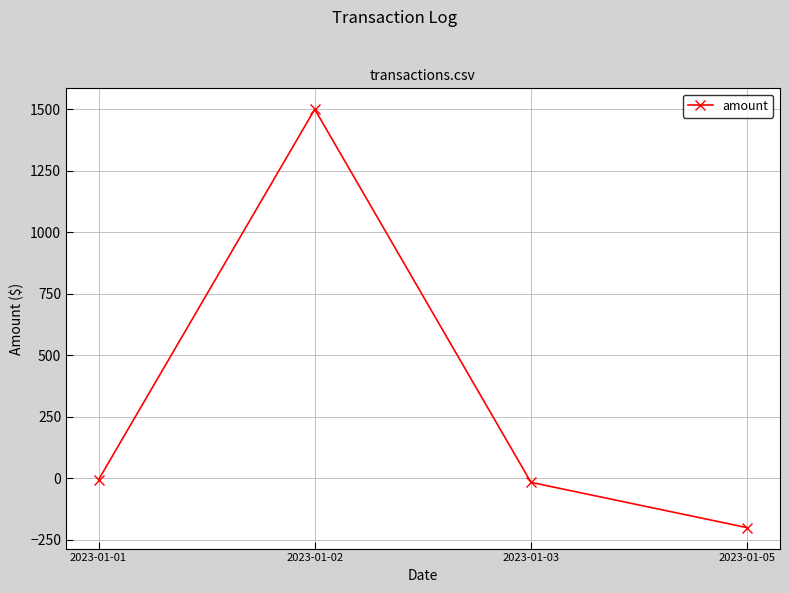

How many distinct data groups are displayed?

1